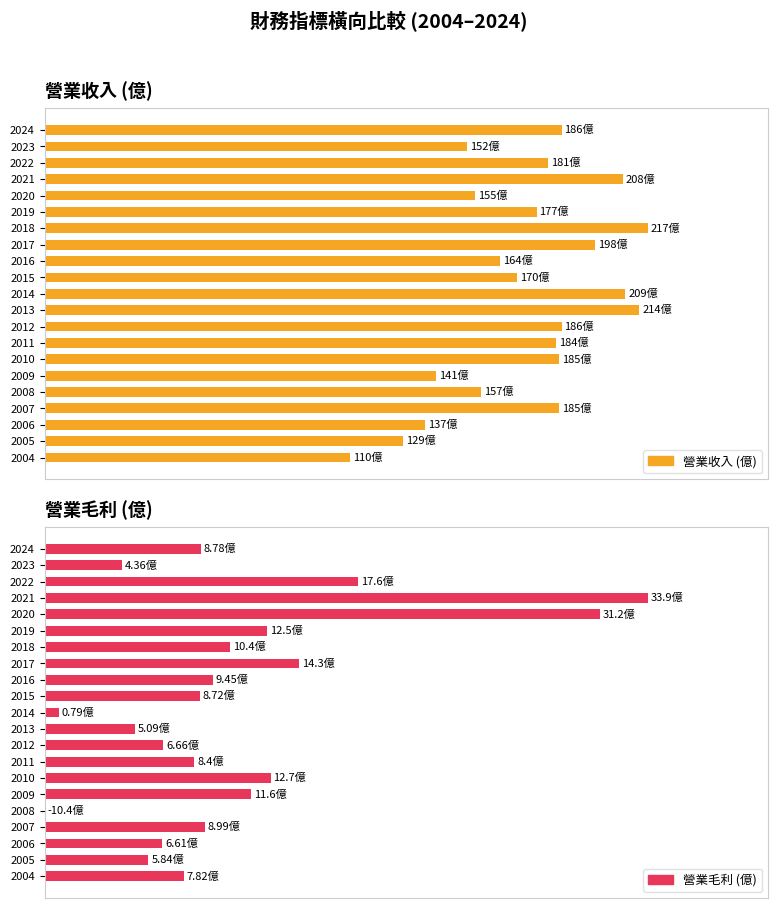

Which series changed the most between 2012 and 2006?

營業收入 (億)